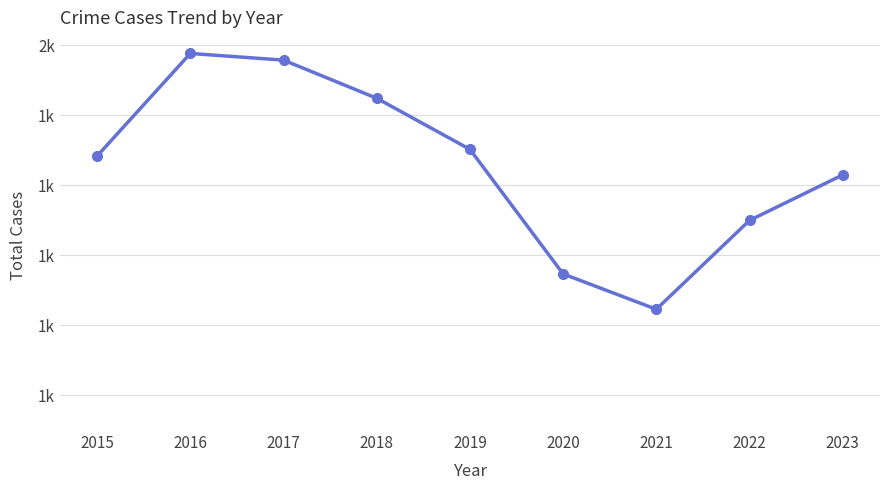

What is the difference between the maximum and minimum values?

731